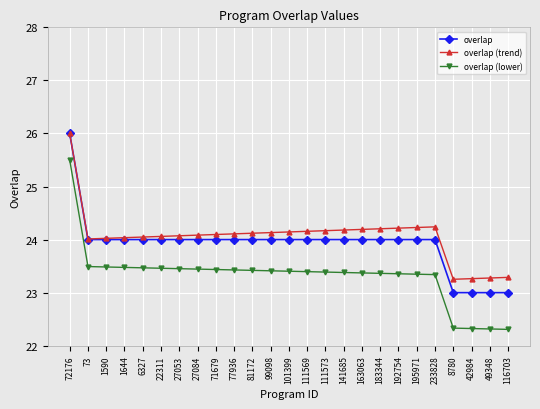

True or false: overlap (trend) has more than 0 interior local peaks.

True